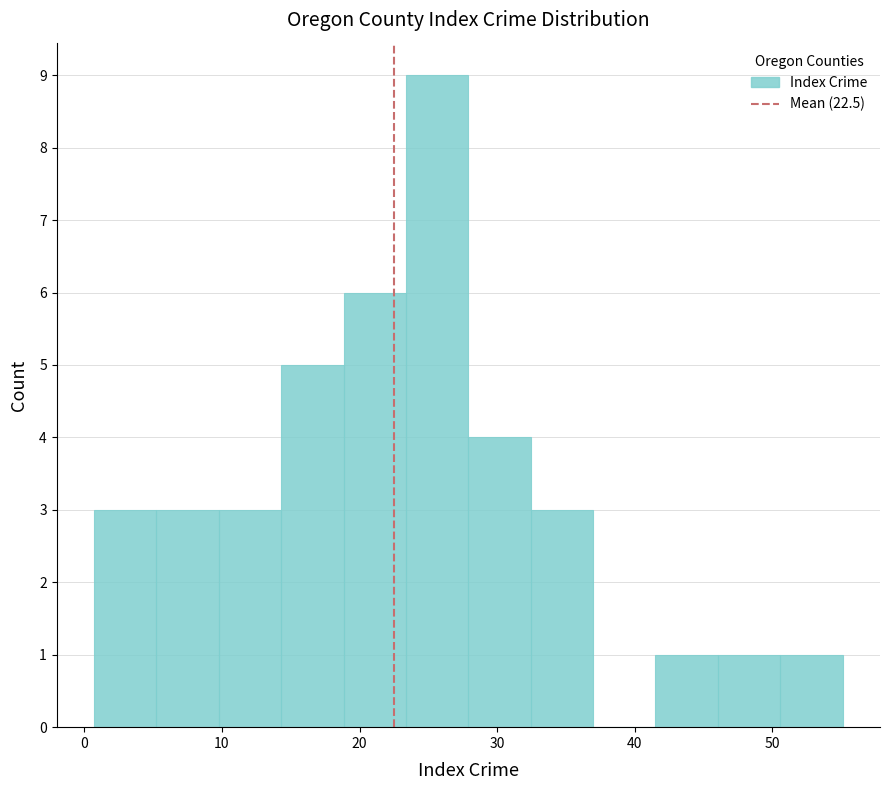

Reading left to right, list every bar in this chart as the range it spans on the x-axis followed by its height. Neither the bar edges nor the heights are printed on the chart, so give them approximately, as read against the axes.

1 to 5: 3
5 to 10: 3
10 to 14: 3
14 to 19: 5
19 to 23: 6
23 to 28: 9
28 to 32: 4
32 to 37: 3
37 to 42: 0
42 to 46: 1
46 to 51: 1
51 to 55: 1